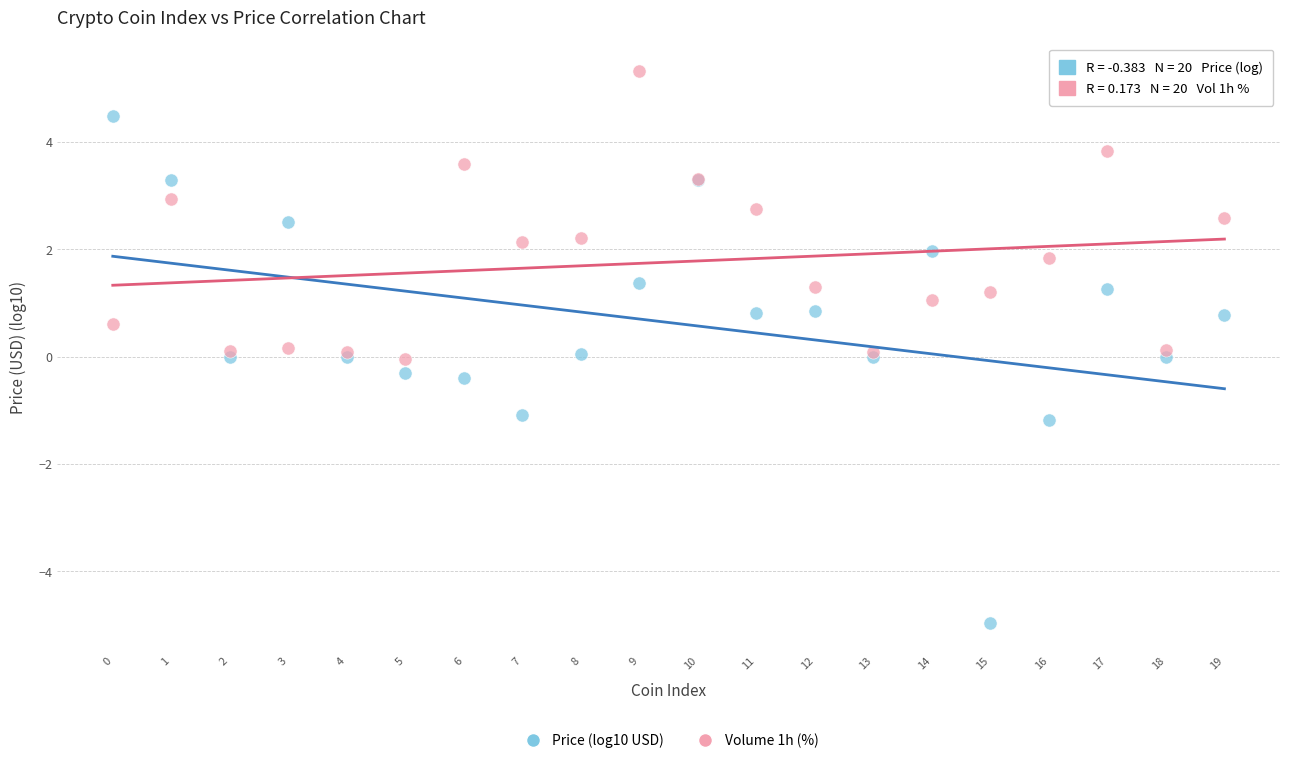

Which series has the widest spread of Y values?

Price (log10 USD)